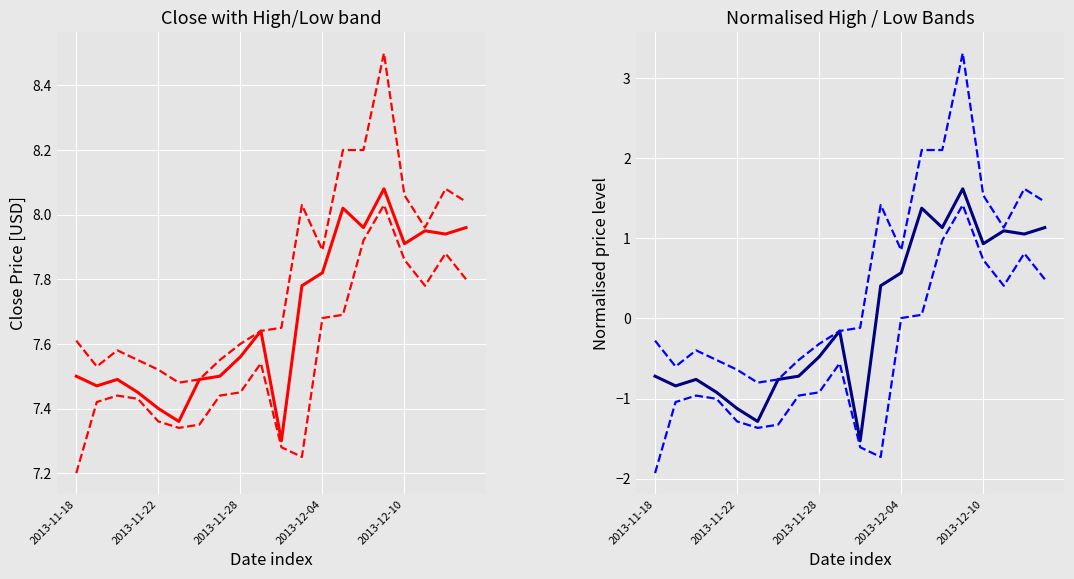

Does the chart display data point markers on the line(s)?

No